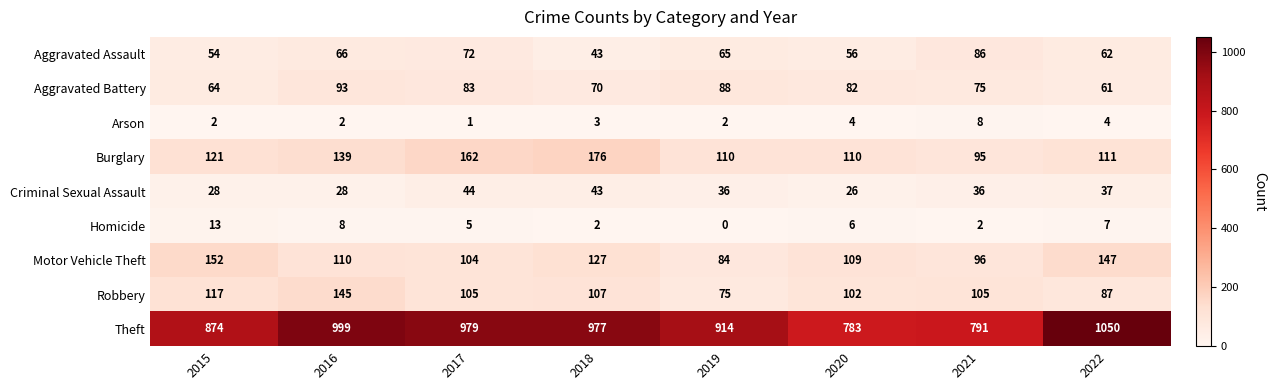

What is the difference between the second highest and minimum values in the Robbery series?

42